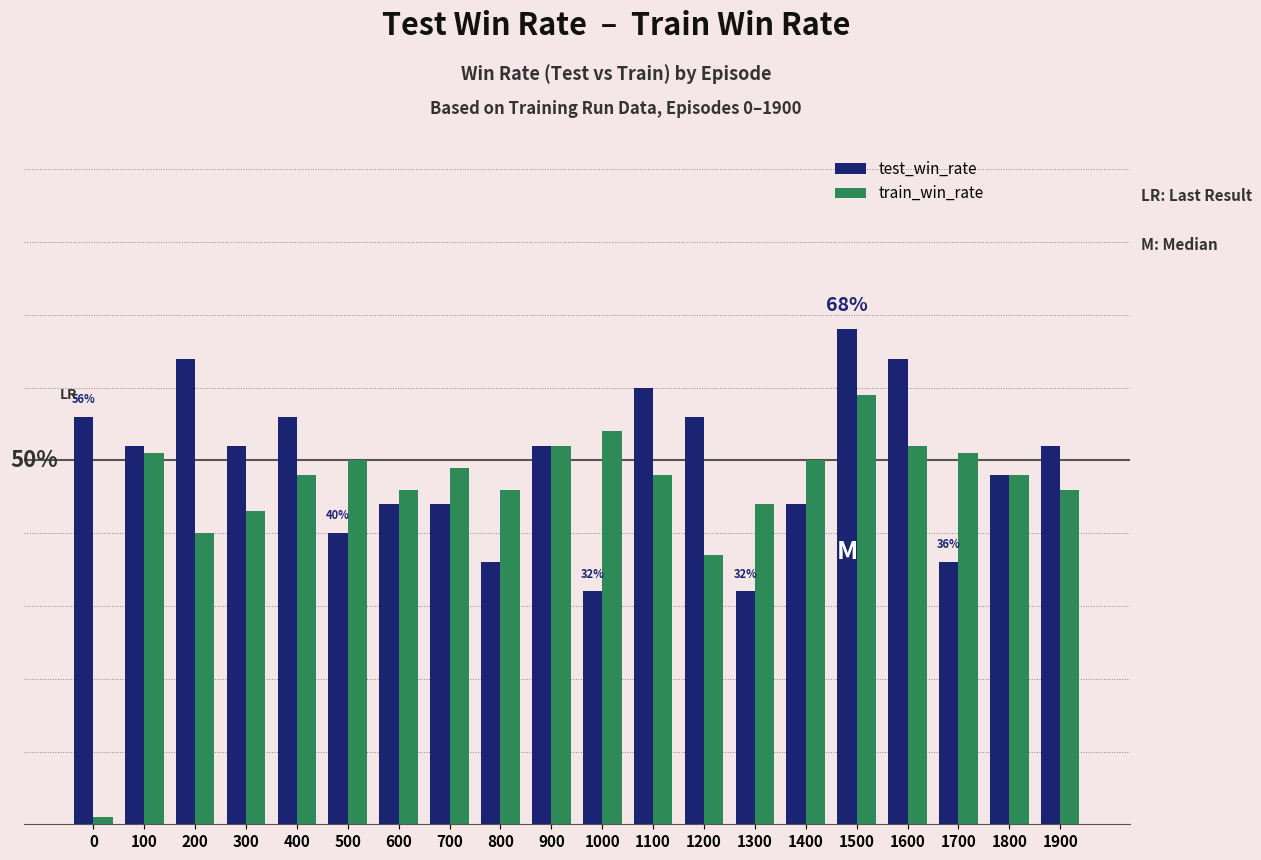

What are all the series names shown in the legend?

test_win_rate, train_win_rate